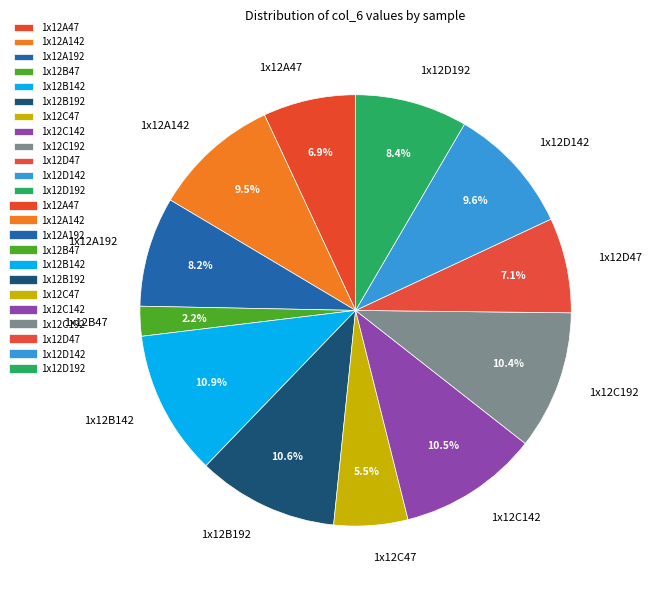

Between 1x12D47 and 1x12B192, which is larger?

1x12B192